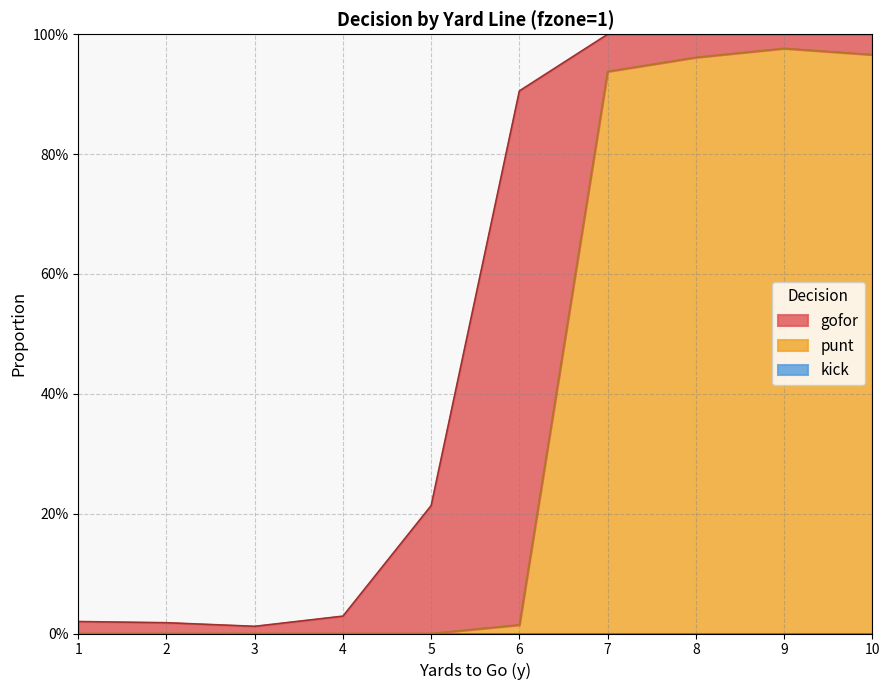

What is the highest value of the gofor series?

0.9